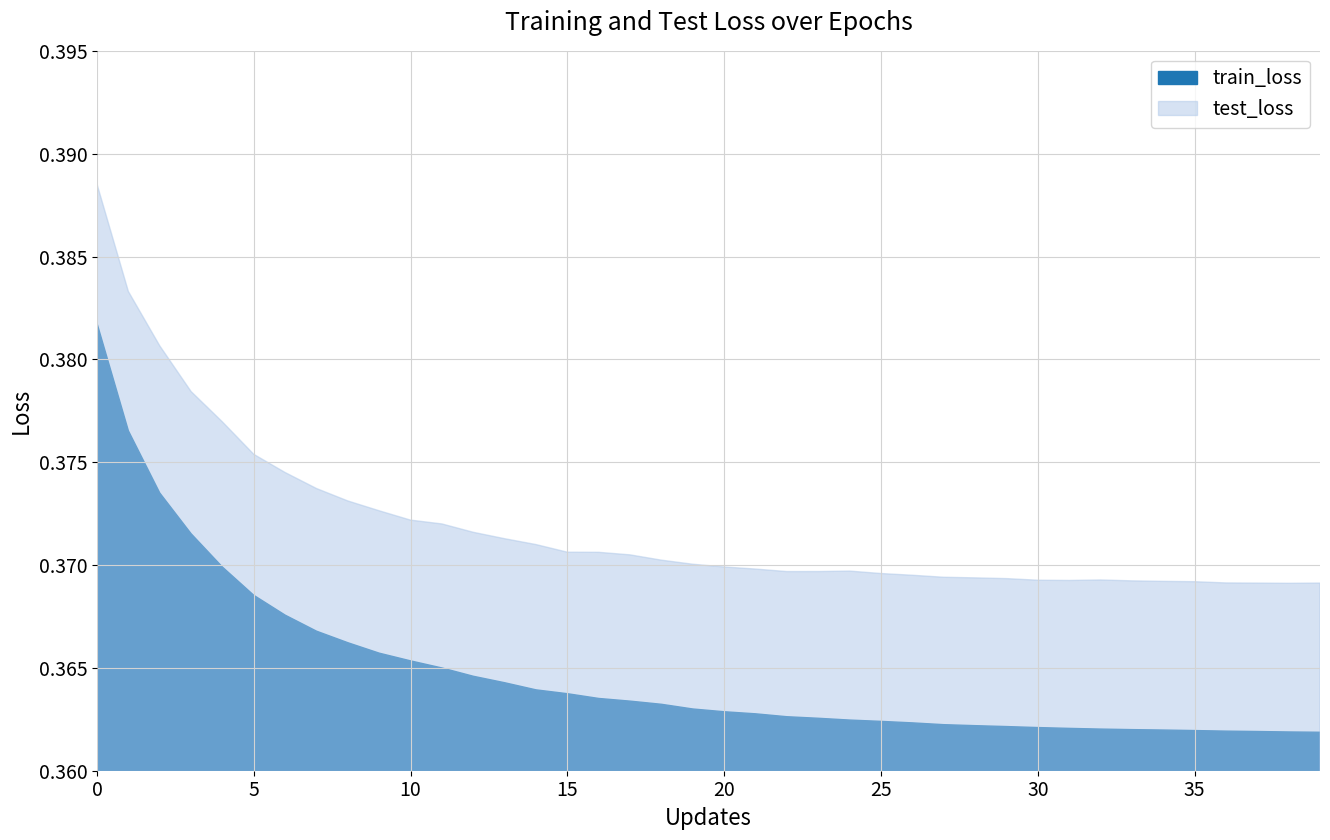

True or false: train_loss and test_loss cross at least once.

False